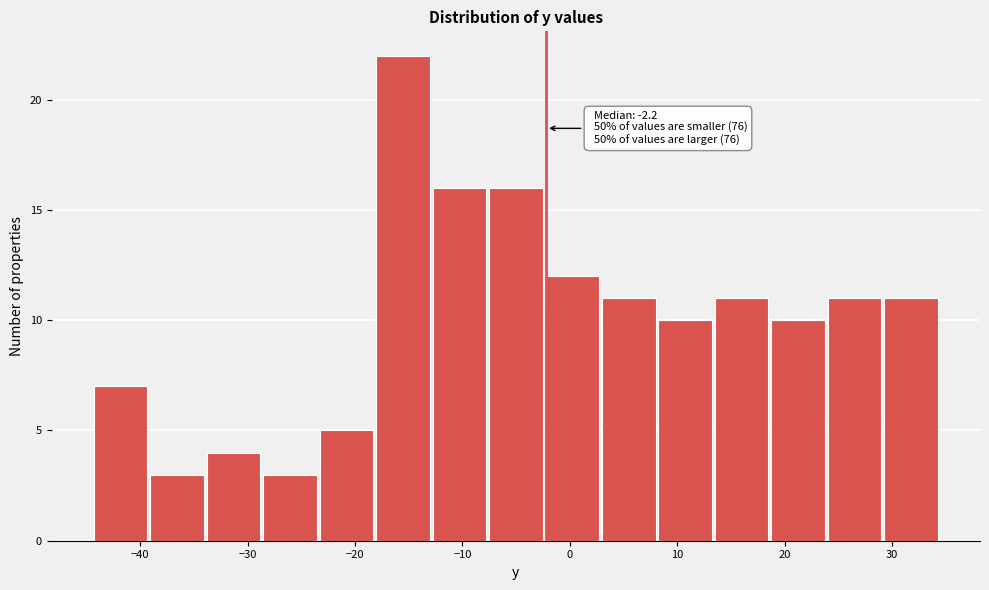

Over which range of the x-axis is the bar tallest?

-18 to -13